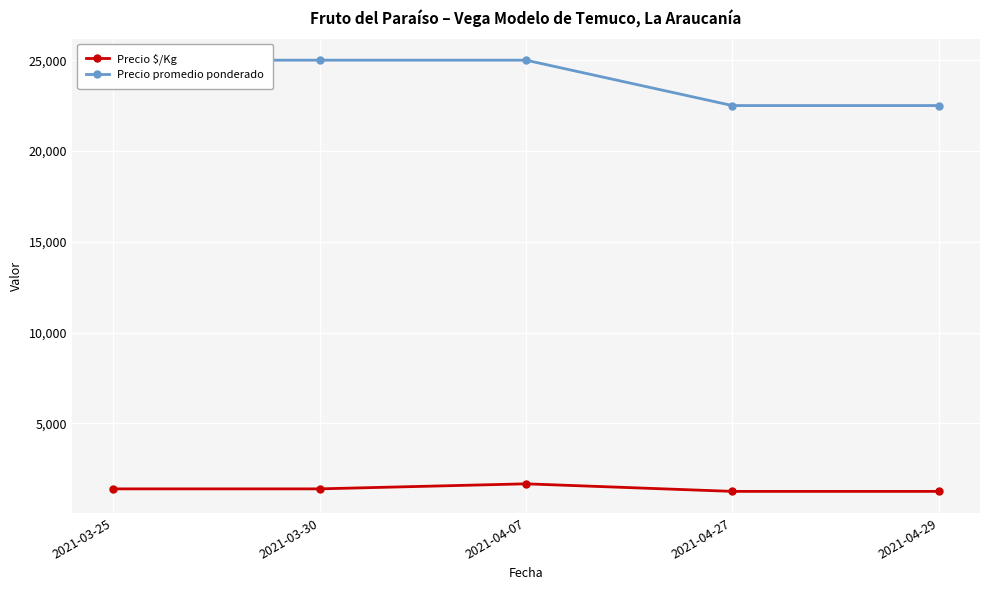

What is the difference between the highest and lowest values at 2021-04-07?

23333